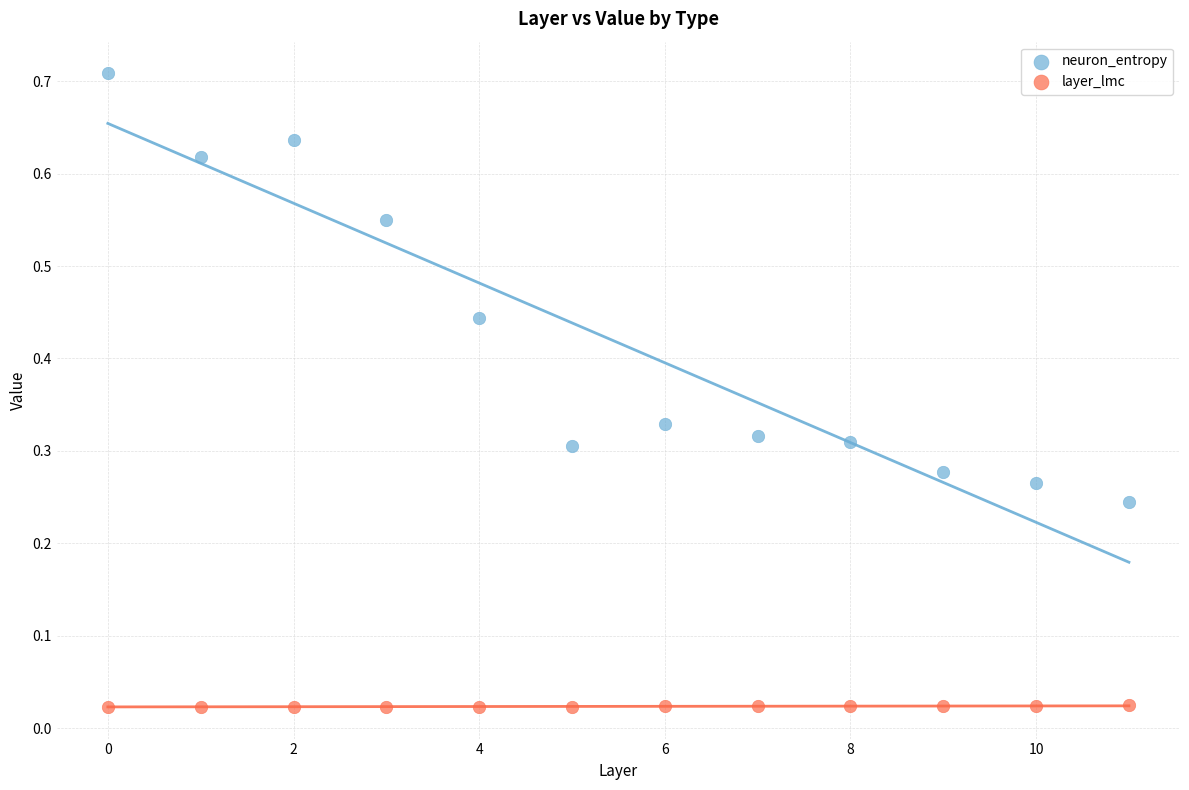

What are all the series names shown in the legend?

neuron_entropy, layer_lmc